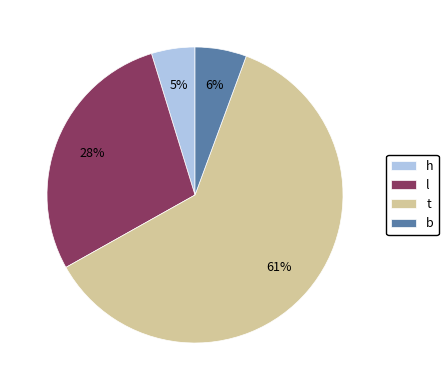

To the nearest percent, what percentage of the pie is l?

28%